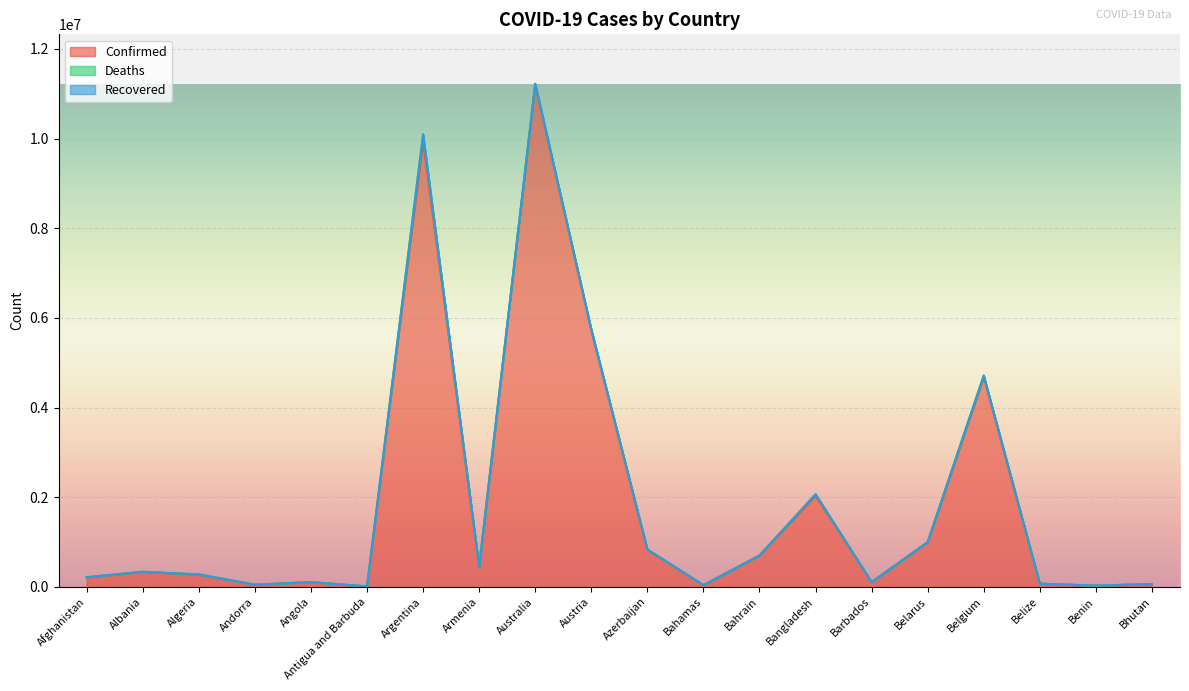

What is the spread (max minus min) of values at Belarus?

994037